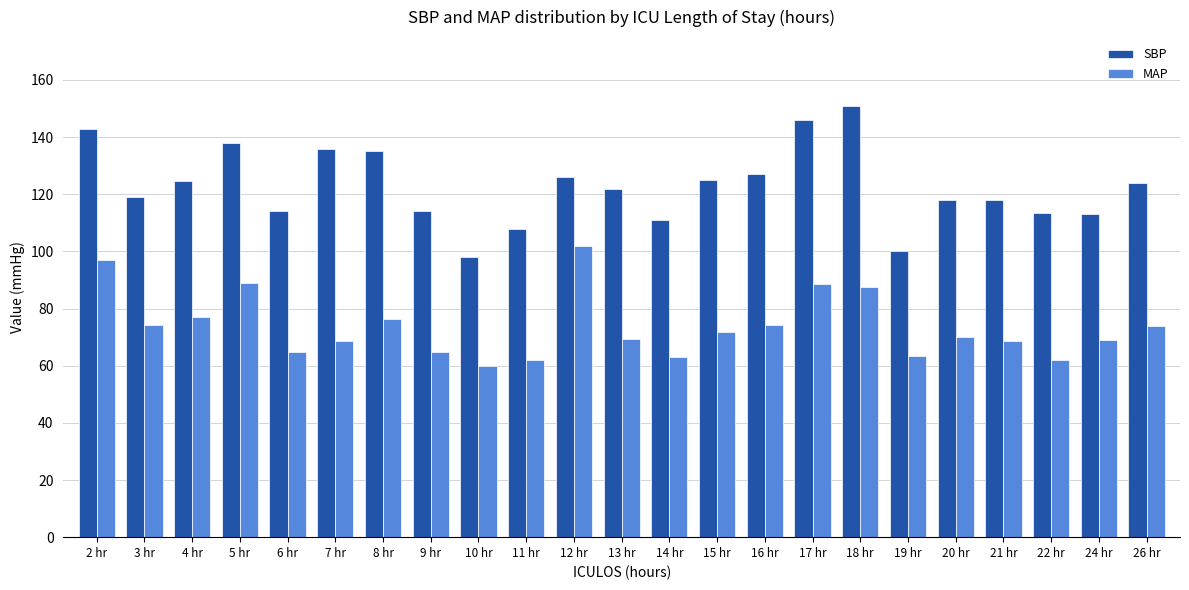

What value does the MAP series have at 19 hr?

63.3